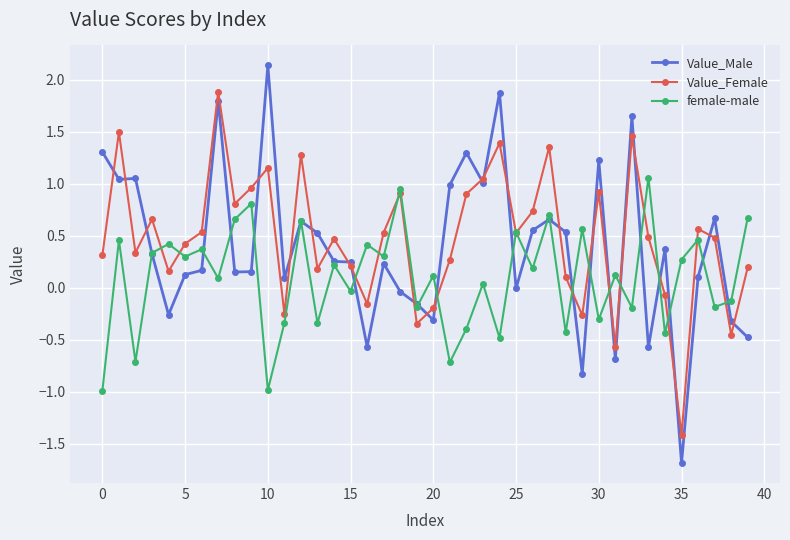

Which series has the largest range (max minus min)?

Value_Male